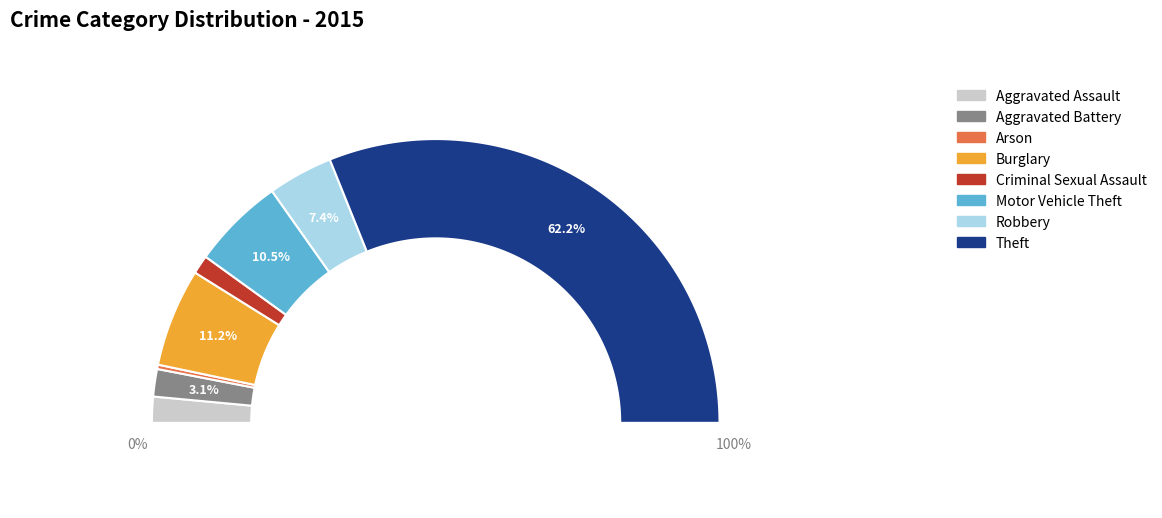

The Theft slice represents 56% of the pie. True or false?

False